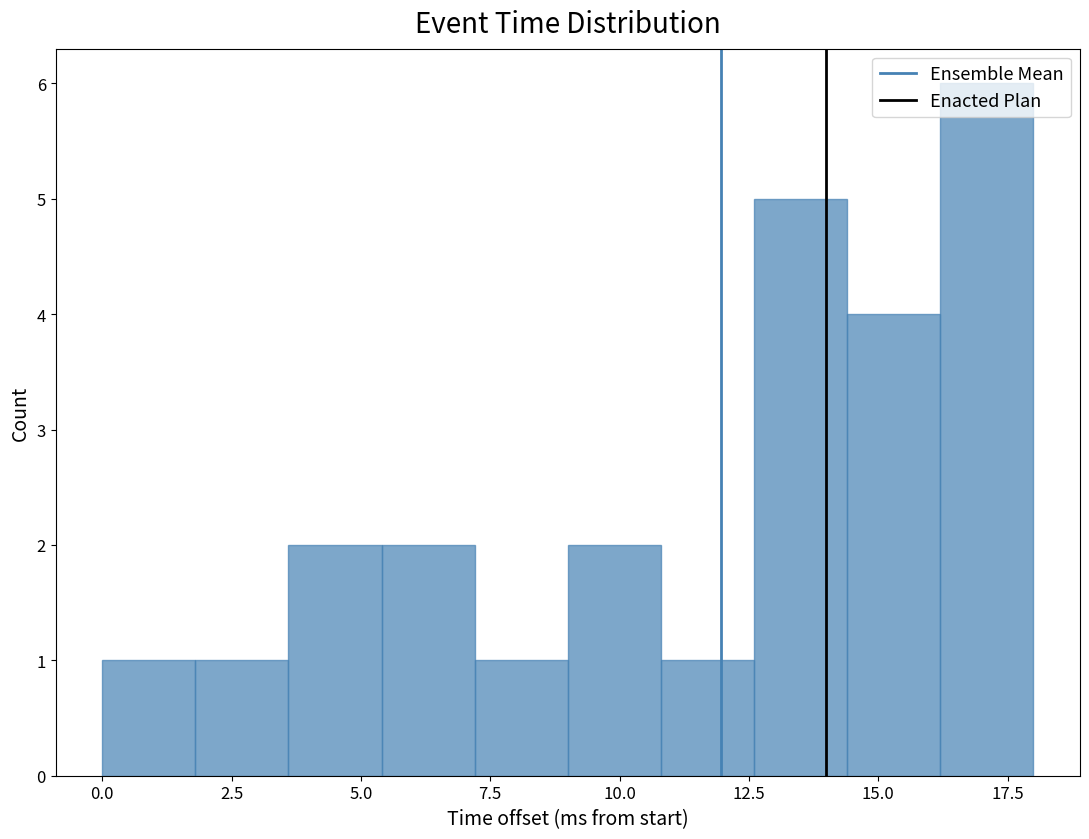

Read against the x-axis, roughly where is the centre of the tallest bar?

17.0